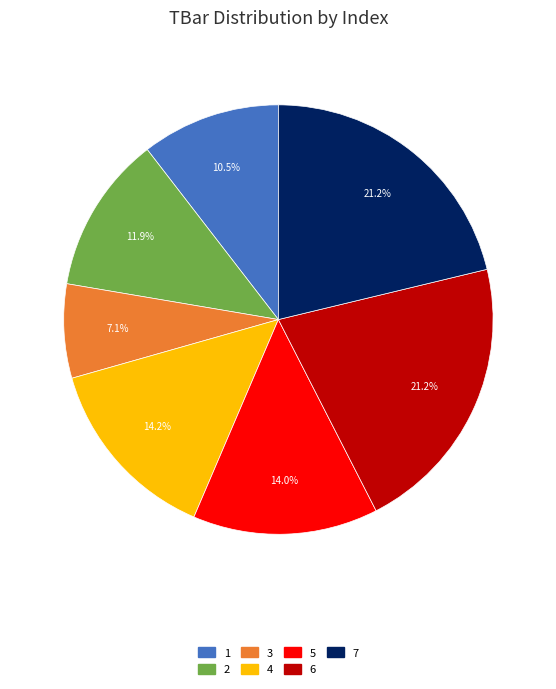

Is there any slice that represents more than half of the pie?

No